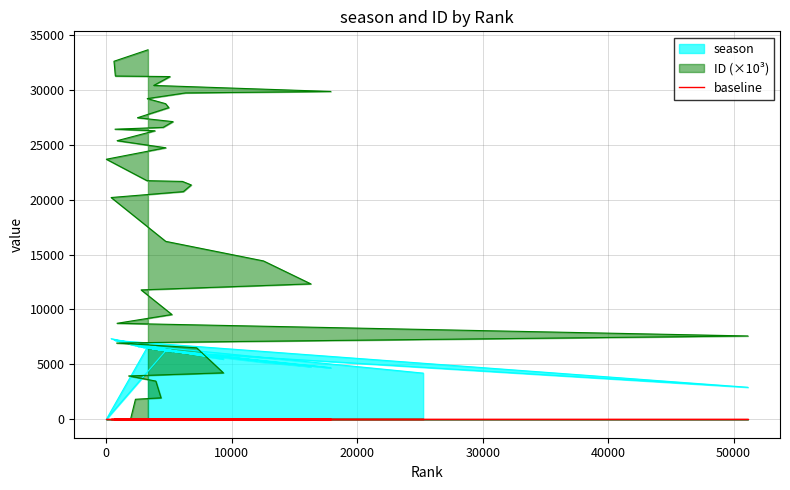

What is the spread (max minus min) of values at 1780?

2932.2